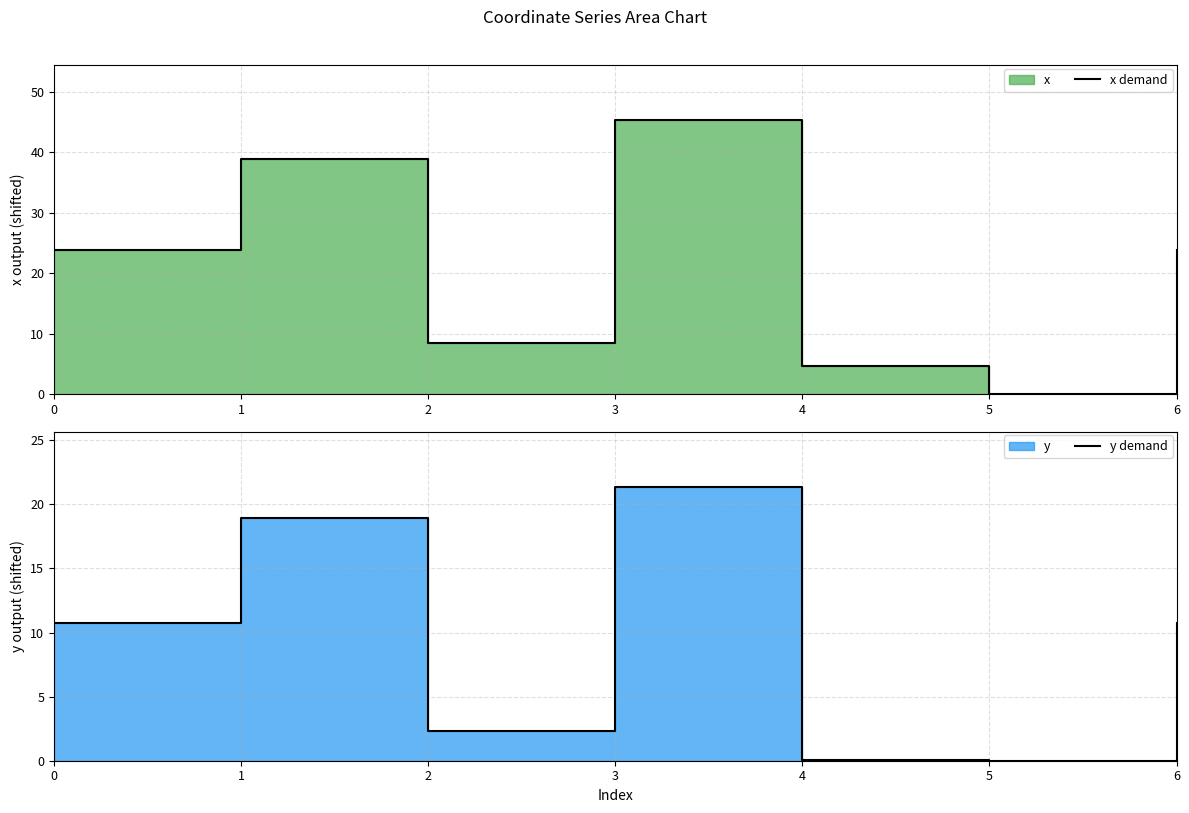

At 0, list the series in order from largest to smallest.

x demand, y demand